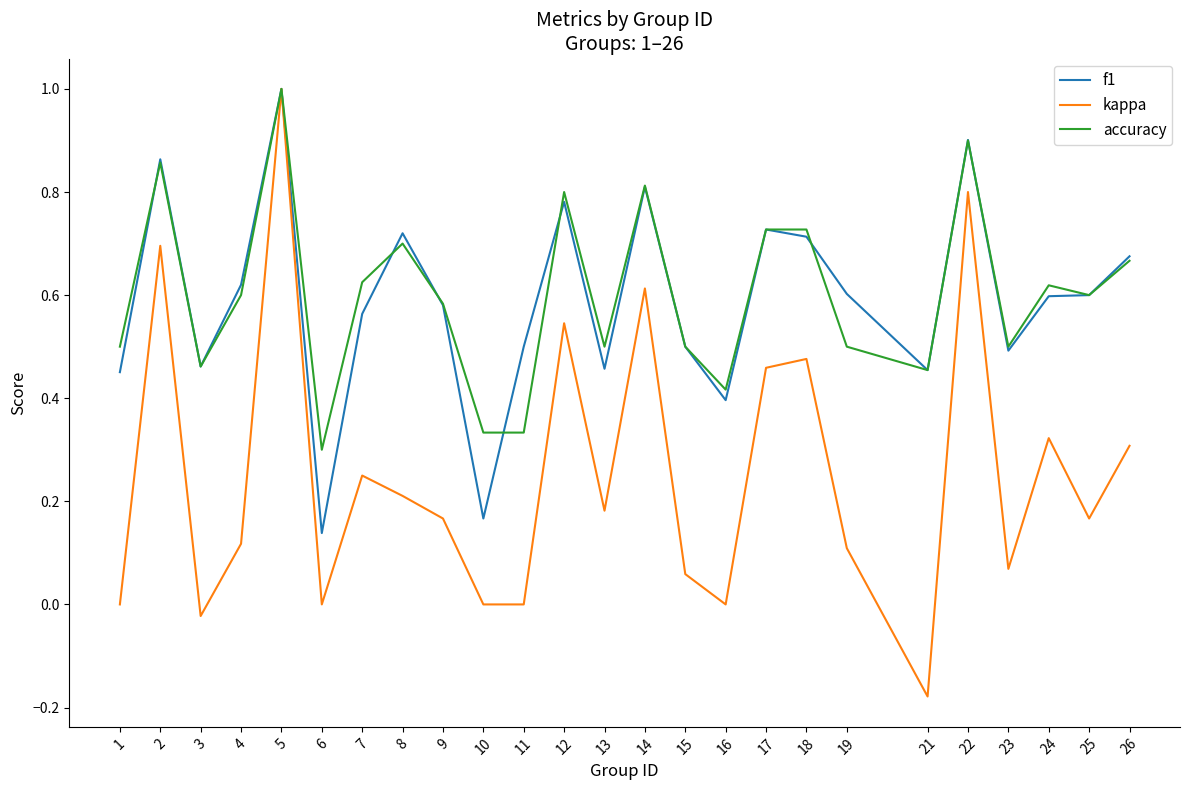

Is it true that f1 equals 0.7 at 17?

True